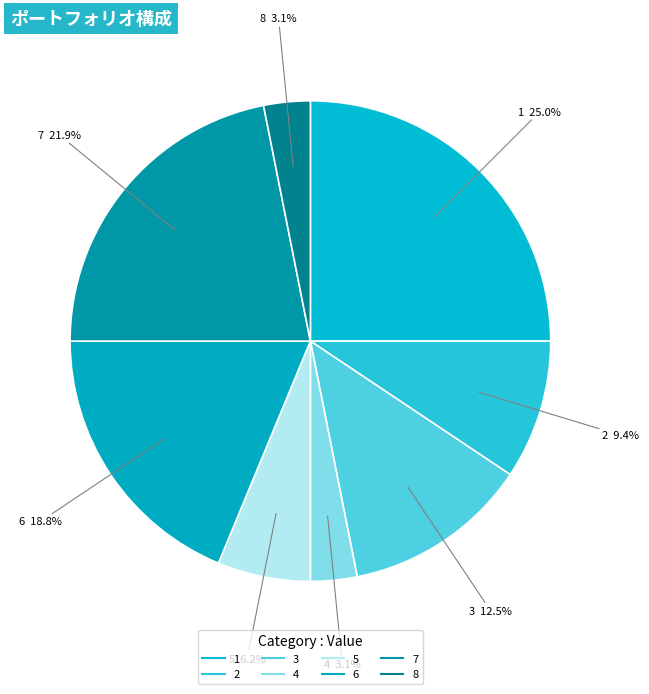

True or false: 4 accounts for 13% of the total.

False